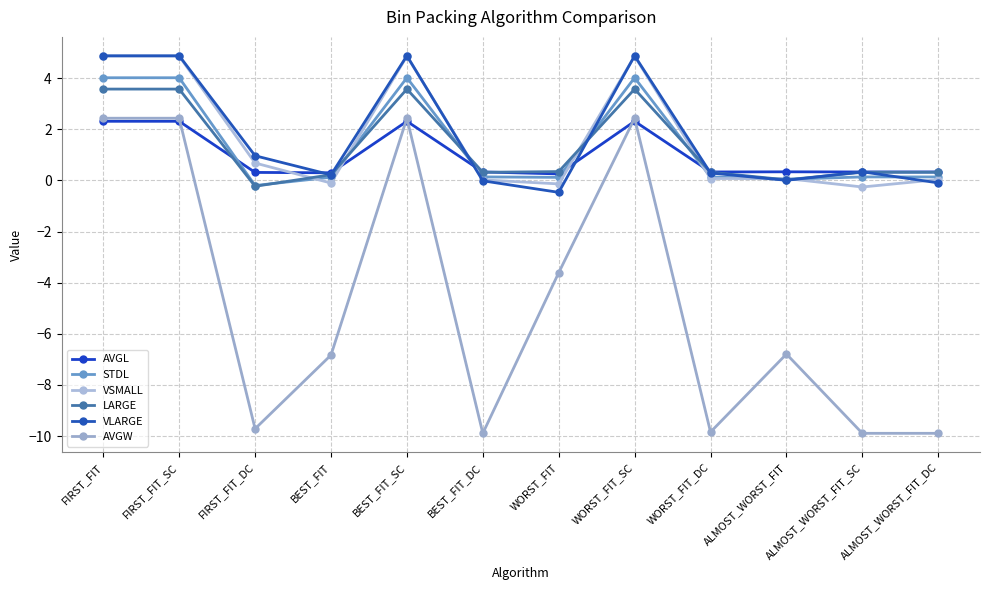

Reading left to right, extract all data points from this chart.

AVGL: FIRST_FIT=2.3	FIRST_FIT_SC=2.3	FIRST_FIT_DC=0.3	BEST_FIT=0.3	BEST_FIT_SC=2.3	BEST_FIT_DC=0.3	WORST_FIT=0.3	WORST_FIT_SC=2.3	WORST_FIT_DC=0.3	ALMOST_WORST_FIT=0.3	ALMOST_WORST_FIT_SC=0.3	ALMOST_WORST_FIT_DC=0.3
STDL: FIRST_FIT=4.0	FIRST_FIT_SC=4.0	FIRST_FIT_DC=-0.2	BEST_FIT=0.1	BEST_FIT_SC=4.0	BEST_FIT_DC=0.1	WORST_FIT=0.1	WORST_FIT_SC=4.0	WORST_FIT_DC=0.1	ALMOST_WORST_FIT=0.0	ALMOST_WORST_FIT_SC=0.1	ALMOST_WORST_FIT_DC=0.1
VSMALL: FIRST_FIT=4.9	FIRST_FIT_SC=4.9	FIRST_FIT_DC=0.7	BEST_FIT=-0.1	BEST_FIT_SC=4.9	BEST_FIT_DC=0.0	WORST_FIT=-0.1	WORST_FIT_SC=4.9	WORST_FIT_DC=0.1	ALMOST_WORST_FIT=0.1	ALMOST_WORST_FIT_SC=-0.3	ALMOST_WORST_FIT_DC=0.0
LARGE: FIRST_FIT=3.6	FIRST_FIT_SC=3.6	FIRST_FIT_DC=-0.2	BEST_FIT=0.2	BEST_FIT_SC=3.6	BEST_FIT_DC=0.3	WORST_FIT=0.3	WORST_FIT_SC=3.6	WORST_FIT_DC=0.3	ALMOST_WORST_FIT=0.0	ALMOST_WORST_FIT_SC=0.3	ALMOST_WORST_FIT_DC=0.3
VLARGE: FIRST_FIT=4.9	FIRST_FIT_SC=4.9	FIRST_FIT_DC=1.0	BEST_FIT=0.2	BEST_FIT_SC=4.9	BEST_FIT_DC=-0.0	WORST_FIT=-0.5	WORST_FIT_SC=4.9	WORST_FIT_DC=0.3	ALMOST_WORST_FIT=0.0	ALMOST_WORST_FIT_SC=0.3	ALMOST_WORST_FIT_DC=-0.1
AVGW: FIRST_FIT=2.4	FIRST_FIT_SC=2.4	FIRST_FIT_DC=-9.7	BEST_FIT=-6.8	BEST_FIT_SC=2.4	BEST_FIT_DC=-9.9	WORST_FIT=-3.6	WORST_FIT_SC=2.4	WORST_FIT_DC=-9.8	ALMOST_WORST_FIT=-6.8	ALMOST_WORST_FIT_SC=-9.9	ALMOST_WORST_FIT_DC=-9.9